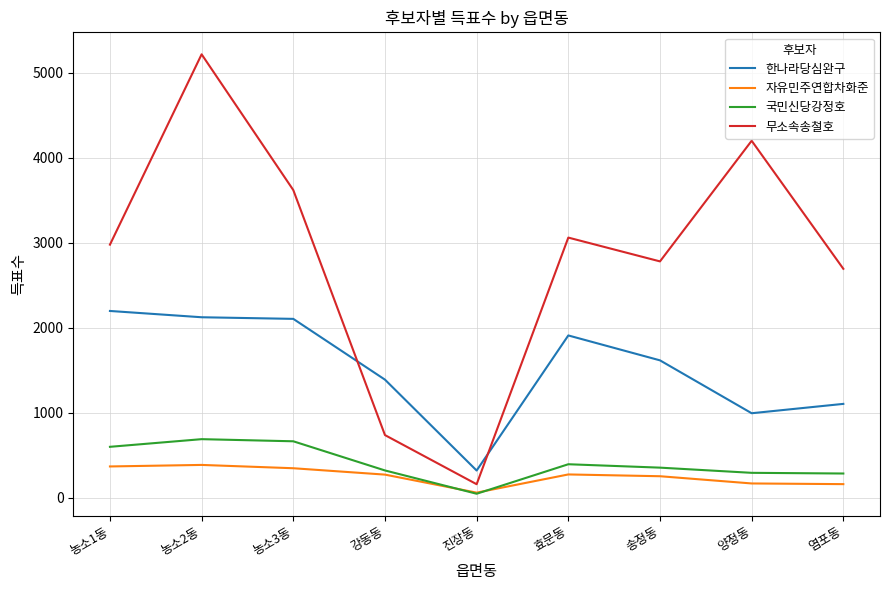

Where does the 자유민주연합차화준 series first go above 275?

농소1동